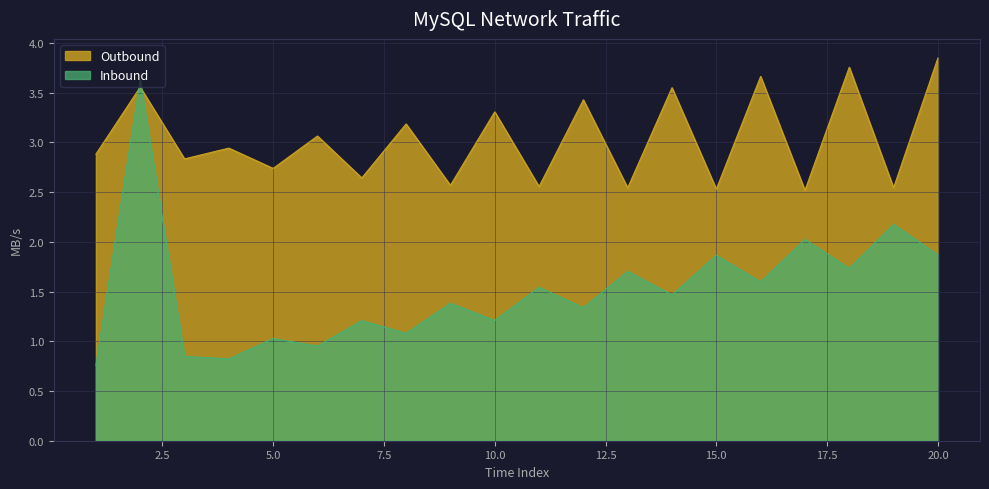

Between which two adjacent categories do Outbound and Inbound first intersect?

1 and 2